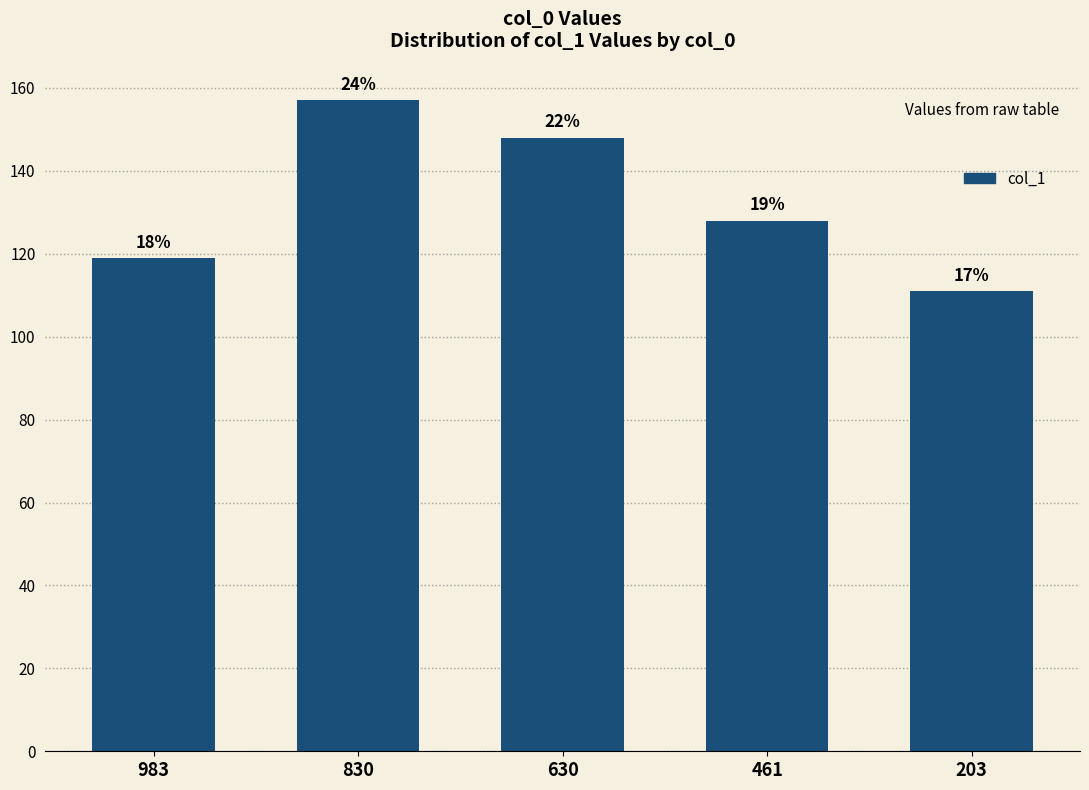

List the labels in order of value, largest first.

830, 630, 461, 983, 203